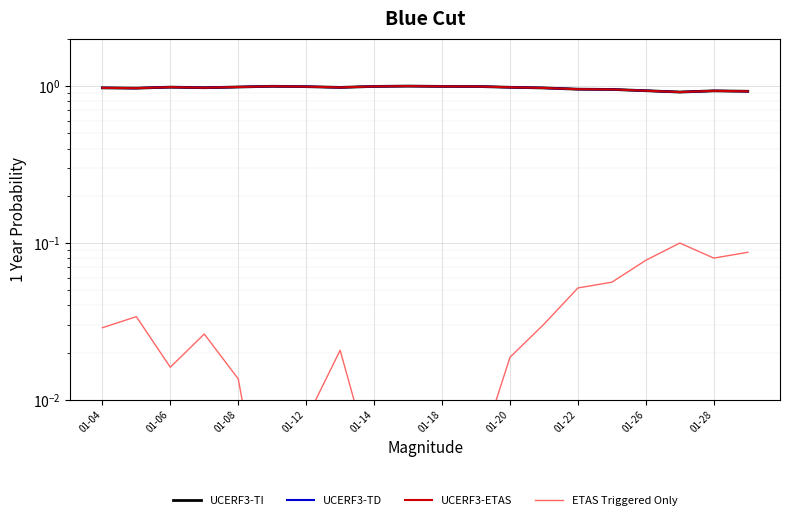

True or false: UCERF3-TD and ETAS Triggered Only cross at least once.

False